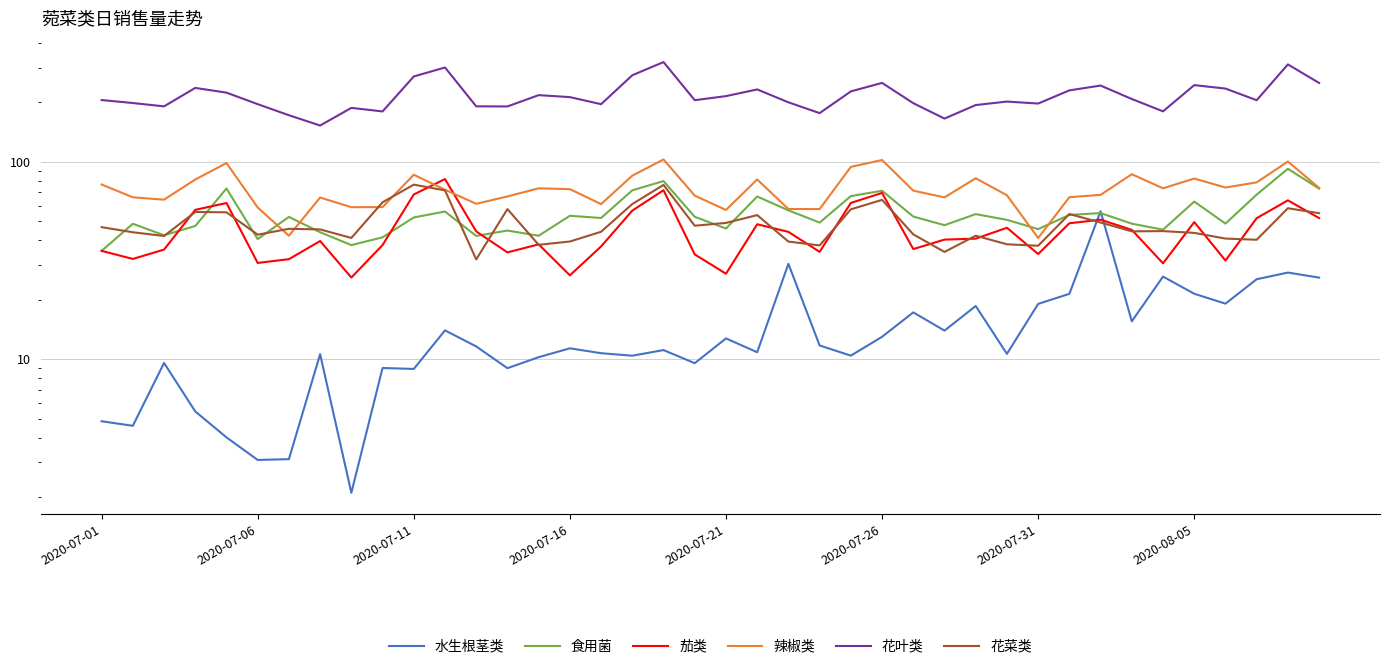

At which label does 食用菌 reach its minimum?

2020-07-01